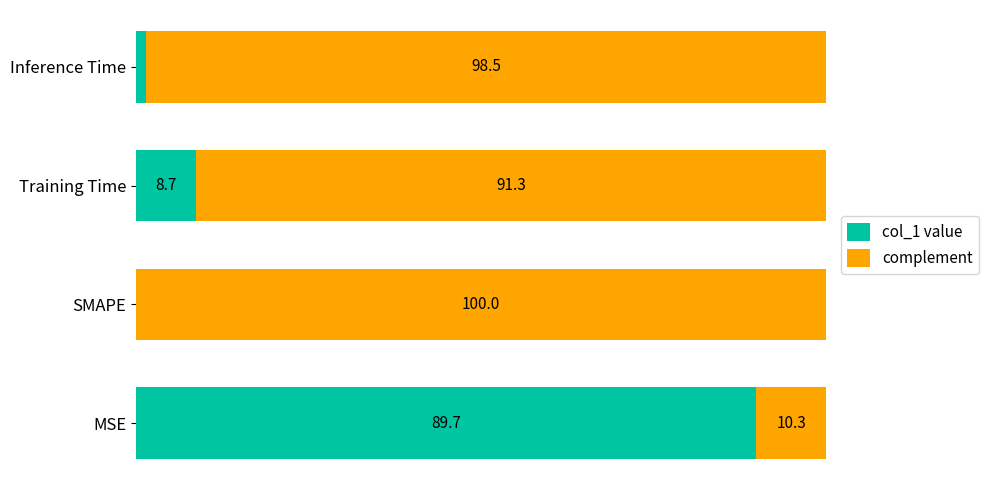

What are all the series names shown in the legend?

col_1 value, complement